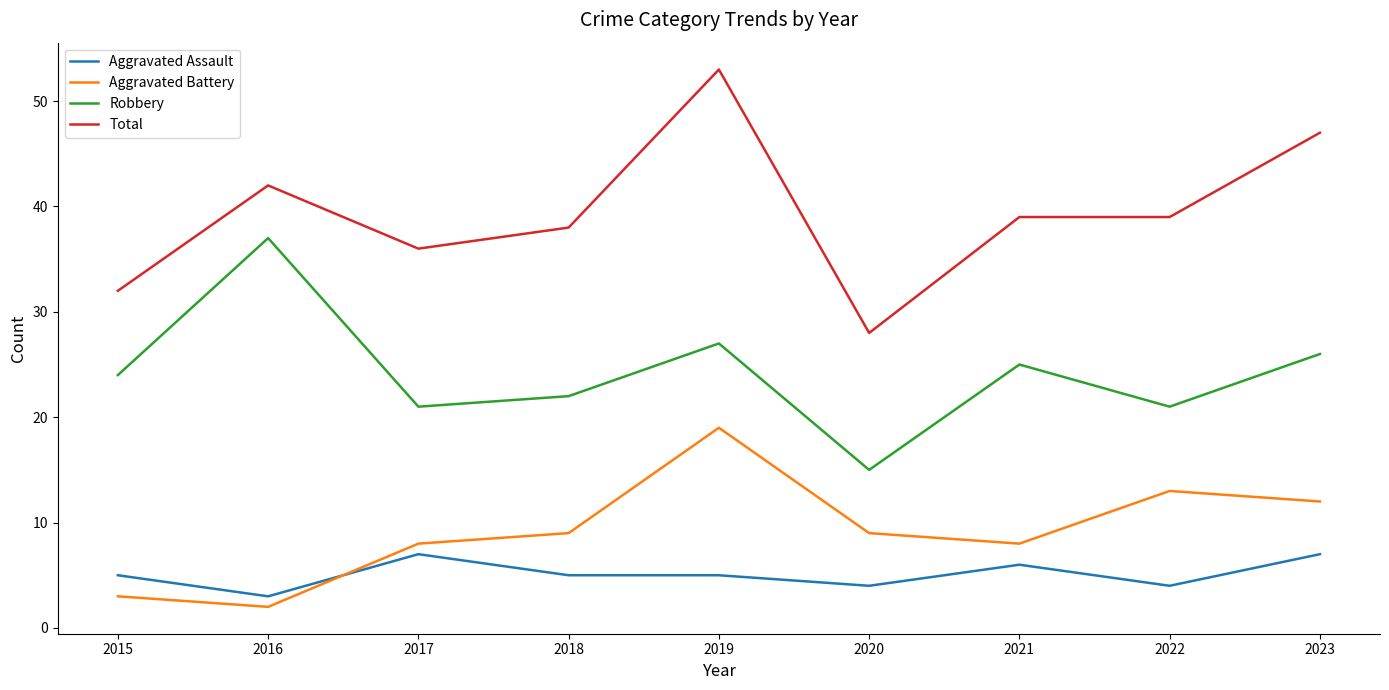

After their last crossing, which series has the higher values: Aggravated Assault or Aggravated Battery?

Aggravated Battery